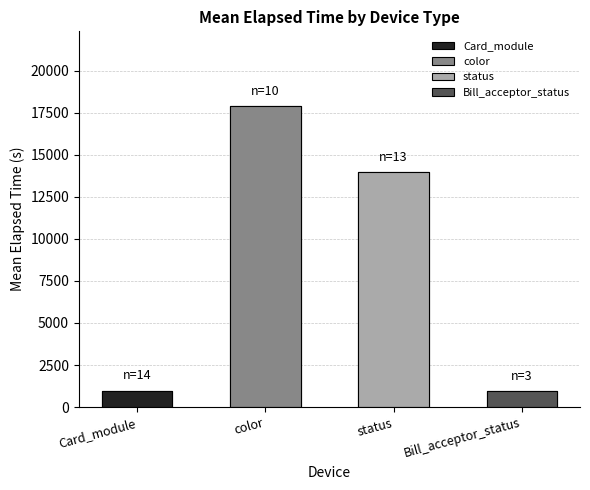

How many data points are less than 13957?

2